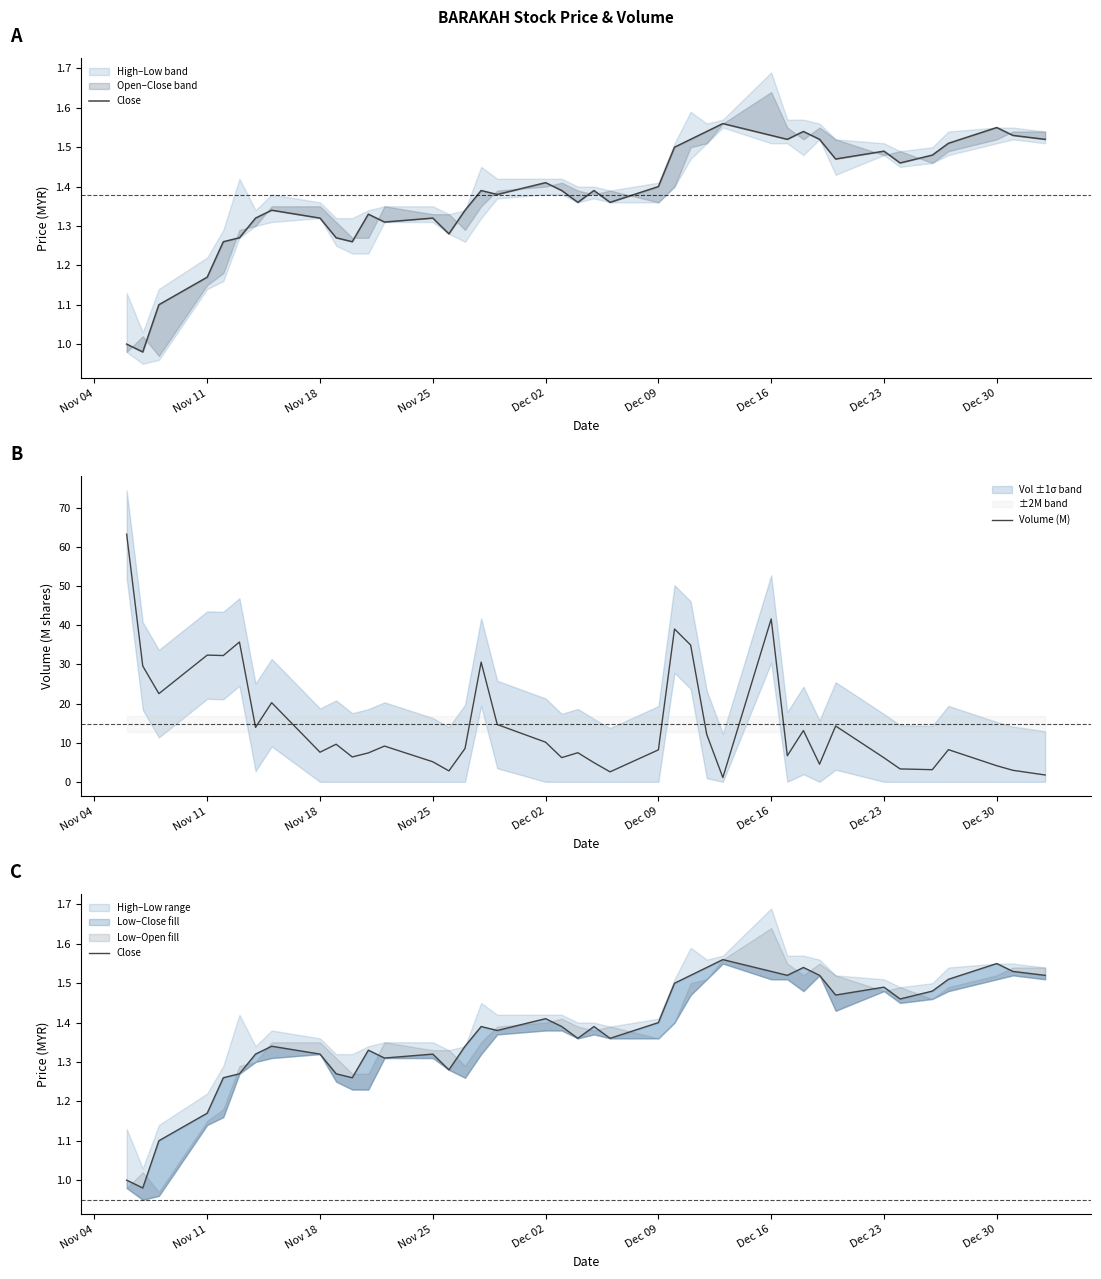

What is the maximum value for Volume (M)?

63.3